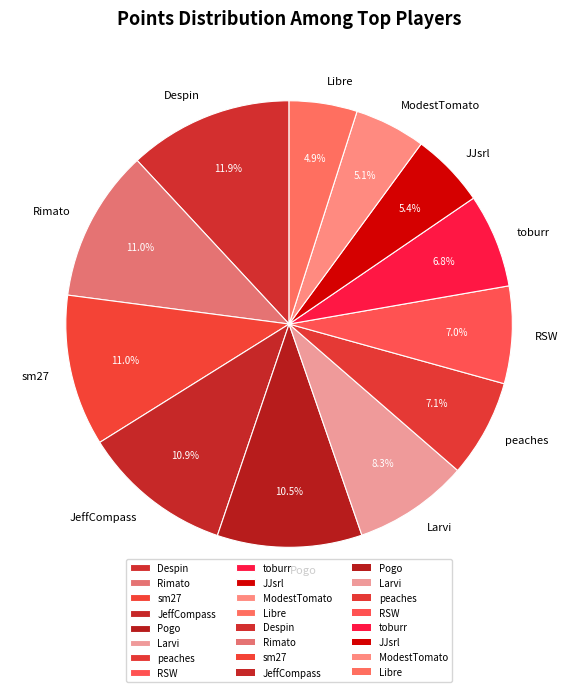

To the nearest percent, what portion does Libre represent?

5%